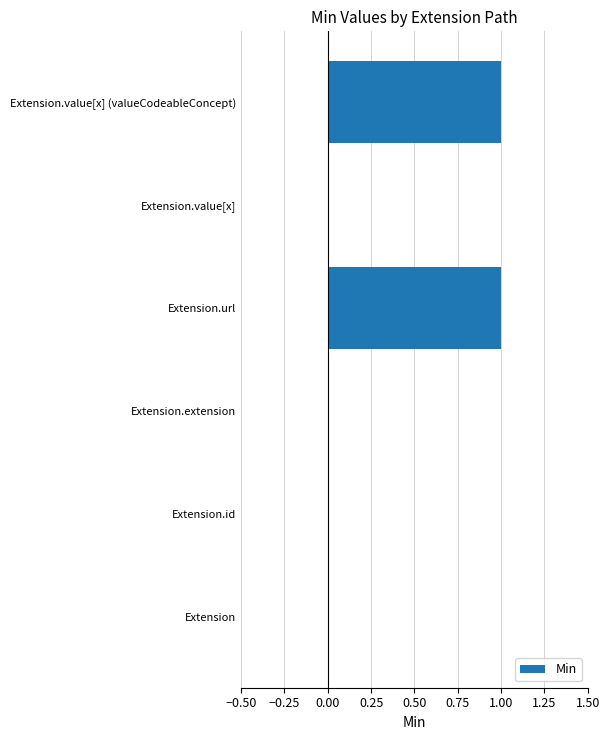

Reading bottom to top, extract all data points from this chart.

Extension=0	Extension.id=0	Extension.extension=0	Extension.url=1	Extension.value[x]=0	Extension.value[x] (valueCodeableConcept)=1